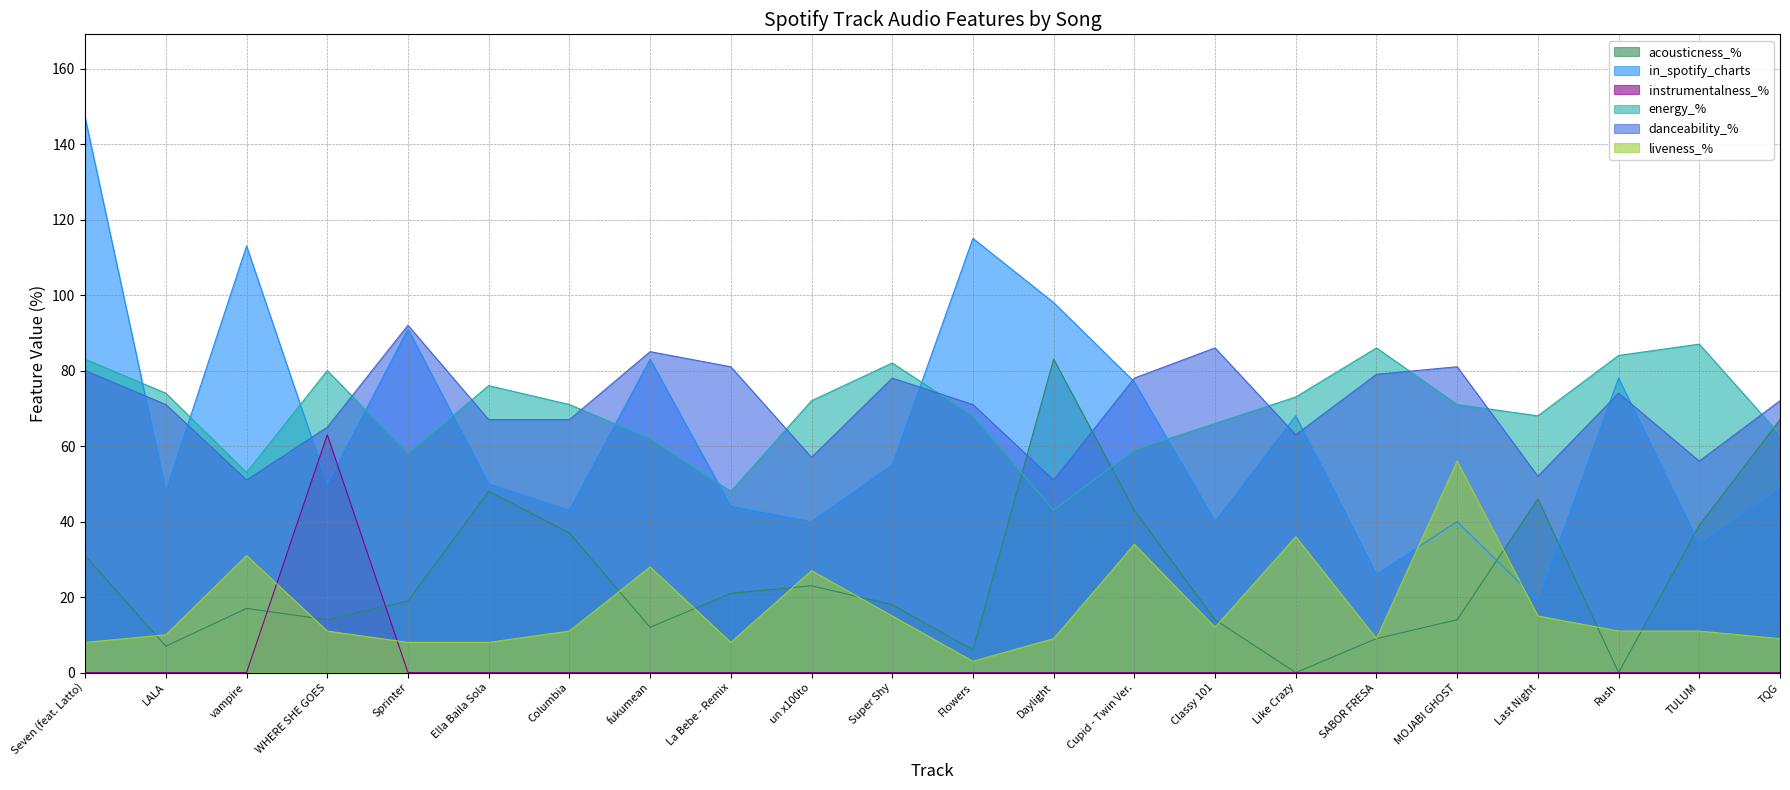

What is the greatest value displayed?

147